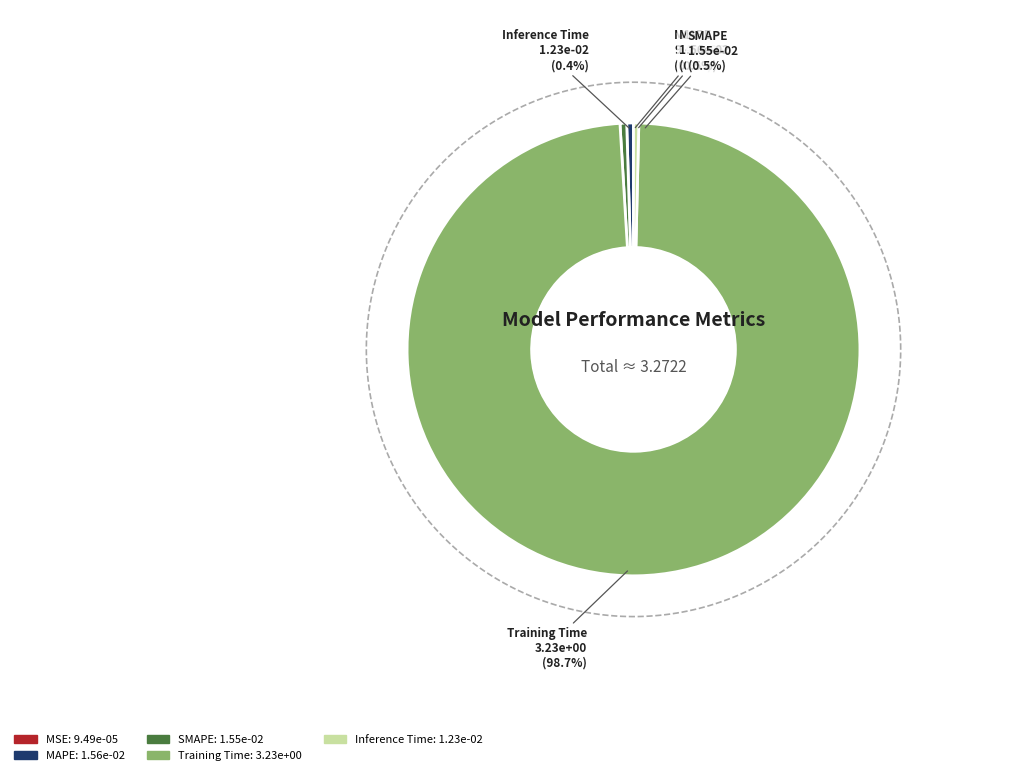

To the nearest percent, what is the difference between the largest and smallest slice percentages?

99%